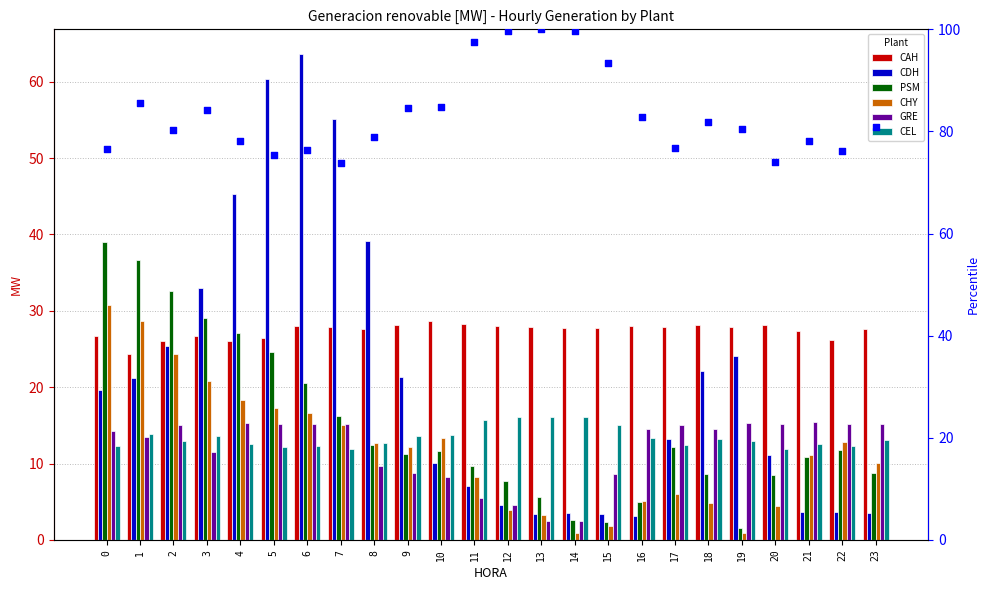

Which series has the largest Y range (max minus min)?

CDH